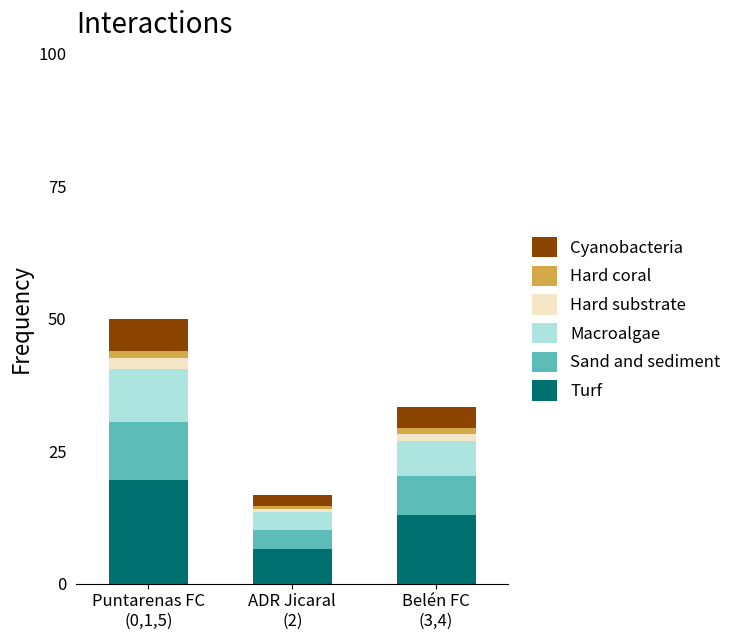

What is the average value of the Turf series?

13.0